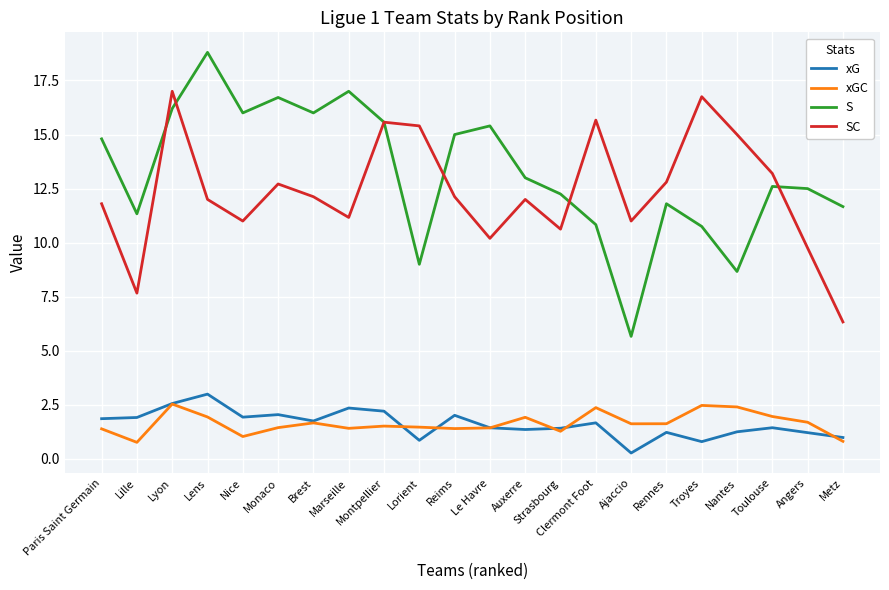

What is the difference between the maximum and minimum values in the xG series?

2.7